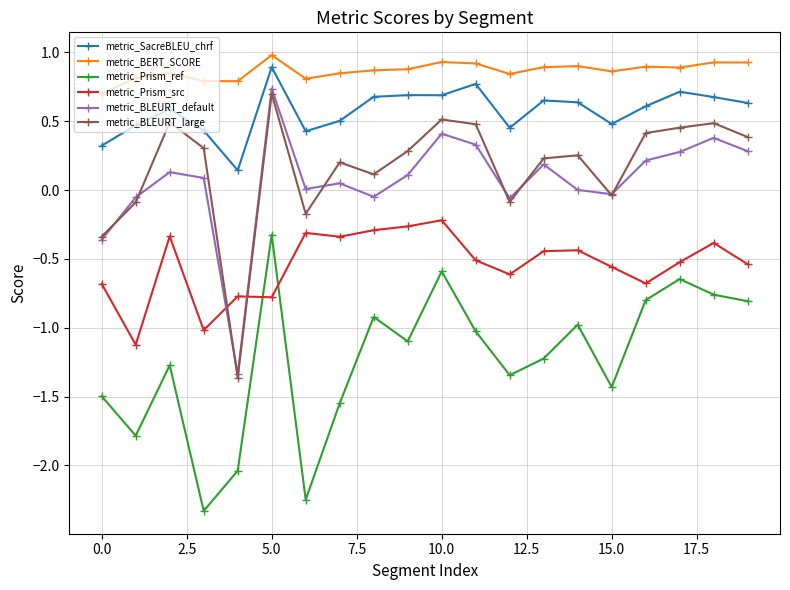

True or false: metric_Prism_ref and metric_BLEURT_large intersect in this chart.

False